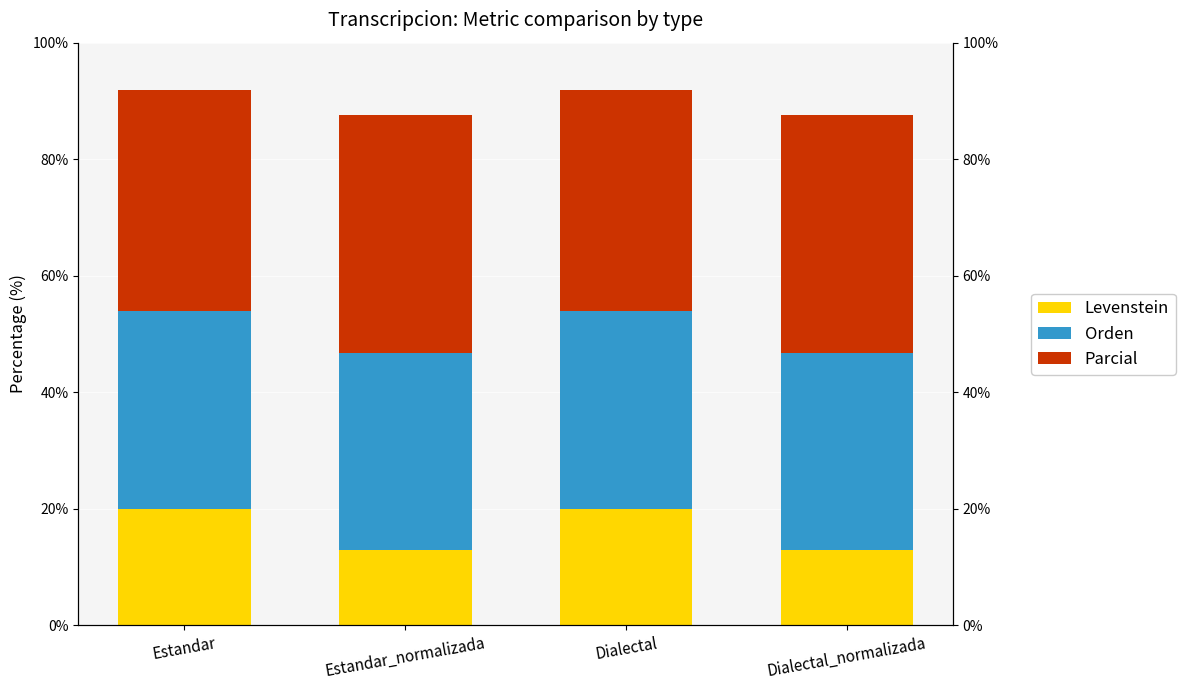

At which label does Orden reach its peak?

Estandar